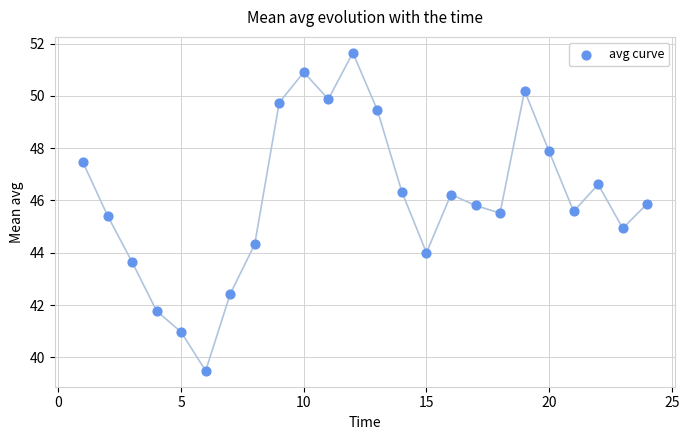

What is the range of Y values (max minus min)?

12.2